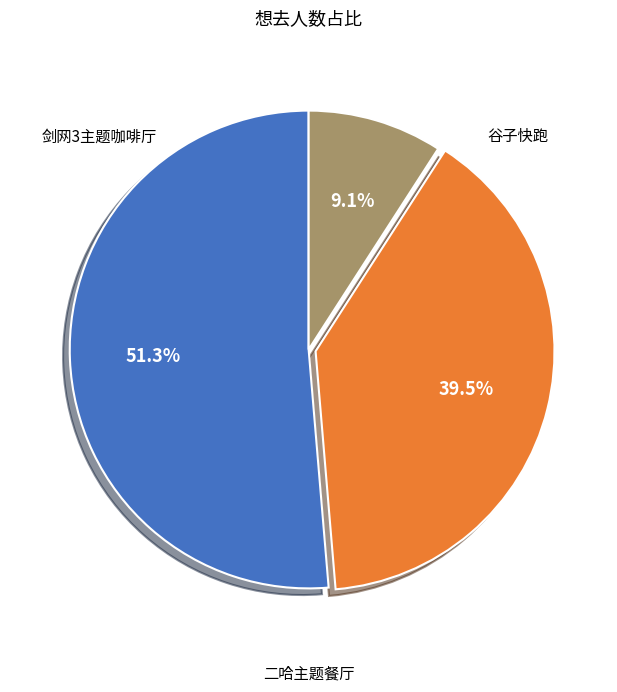

Does any single category account for the majority?

Yes